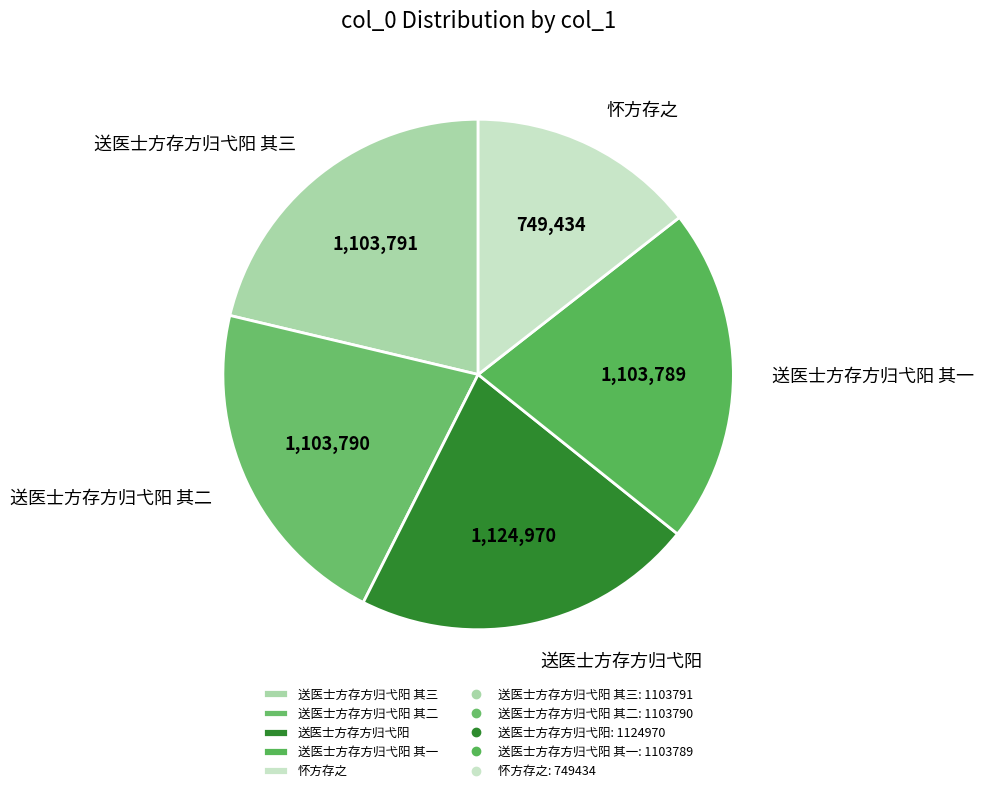

Is it true that 怀方存之 is 14% of the pie?

True